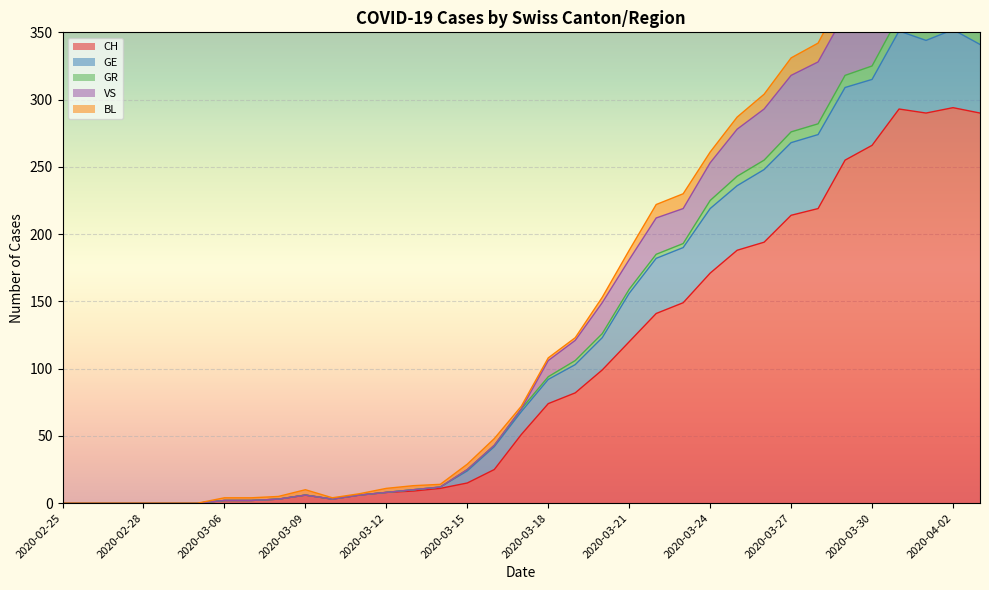

True or false: CH has a value of 214 at 2020-03-27.

True